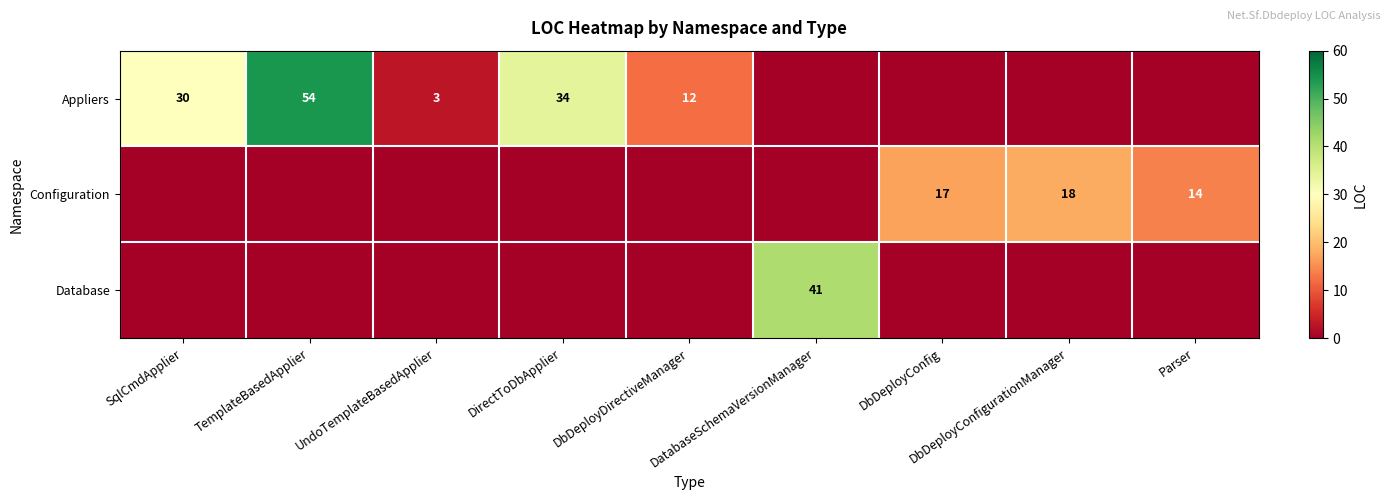

At which category is the sum across all series the highest?

TemplateBasedApplier